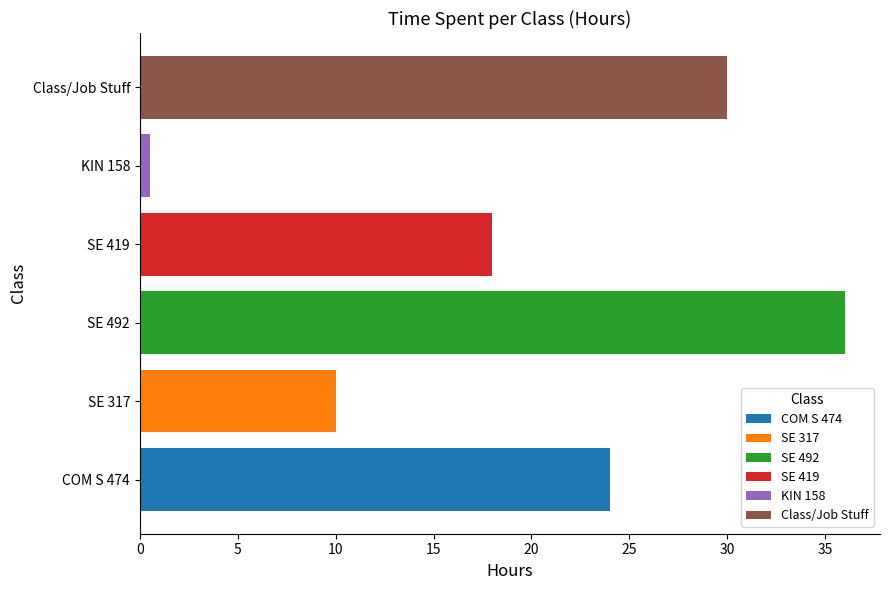

True or false: Class/Job Stuff has a value of 0.0 at SE 492.

True